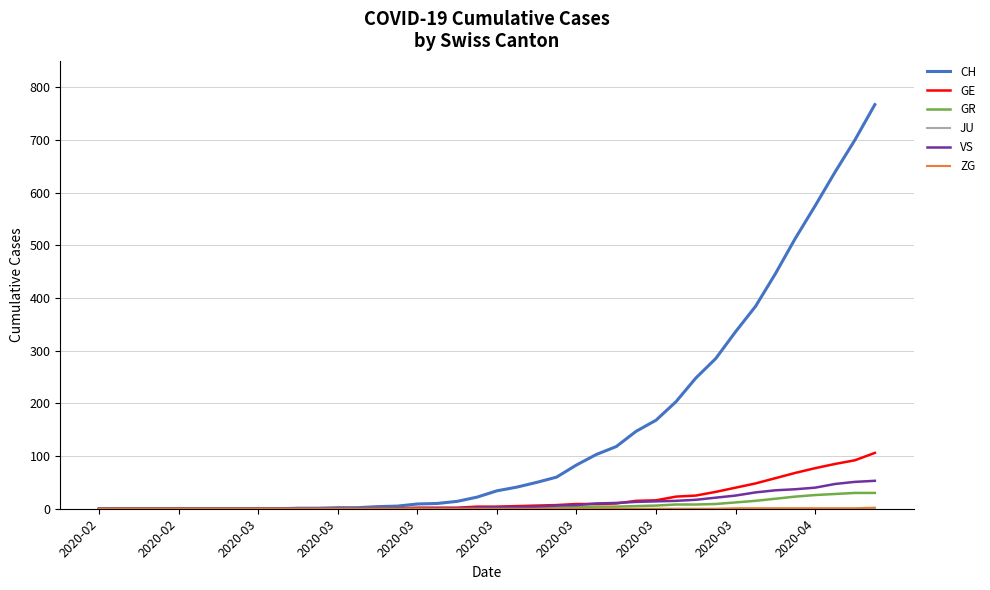

What is the difference between the maximum and second lowest values in the CH series?

767